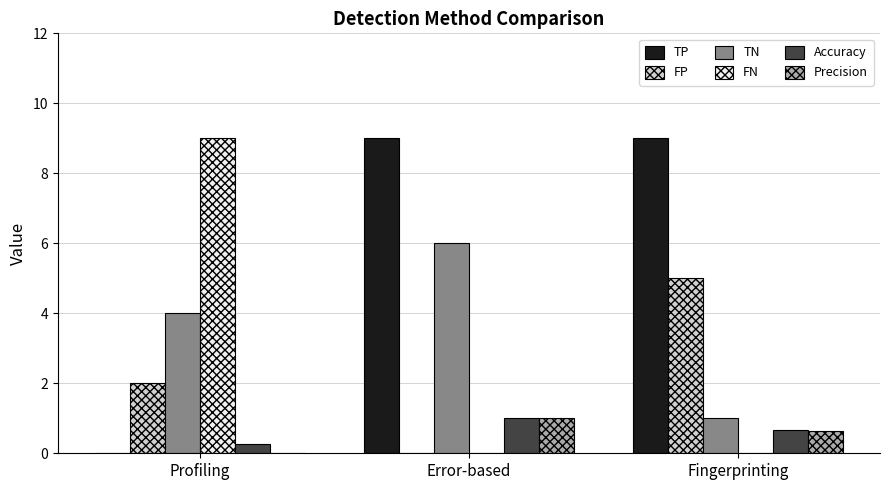

The value of FN at Profiling is 14.0. True or false?

False